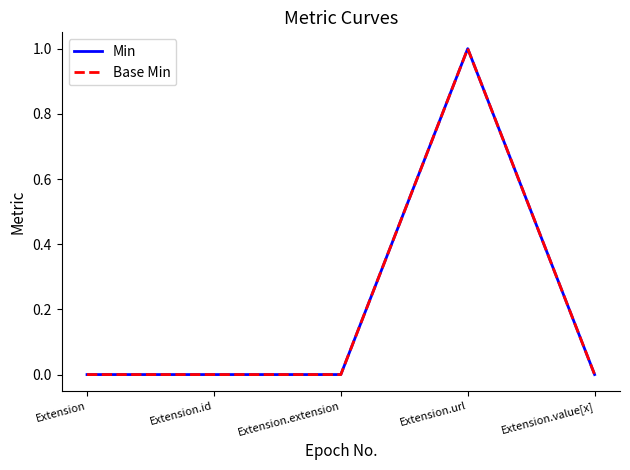

Which series changed the most between Extension and Extension.value[x]?

Min